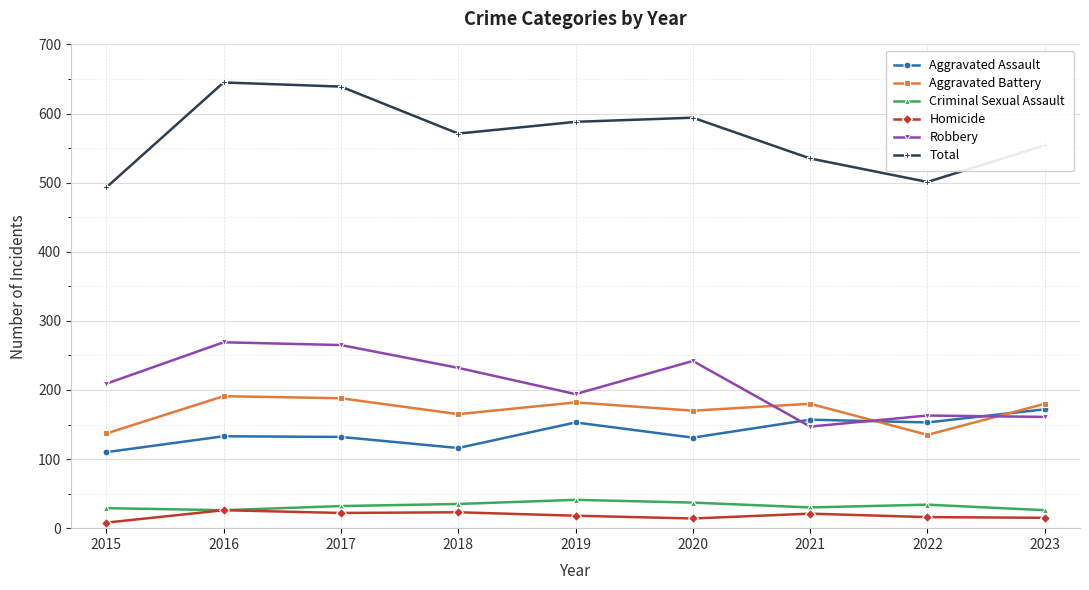

At which label is Total closest to 569?

2018